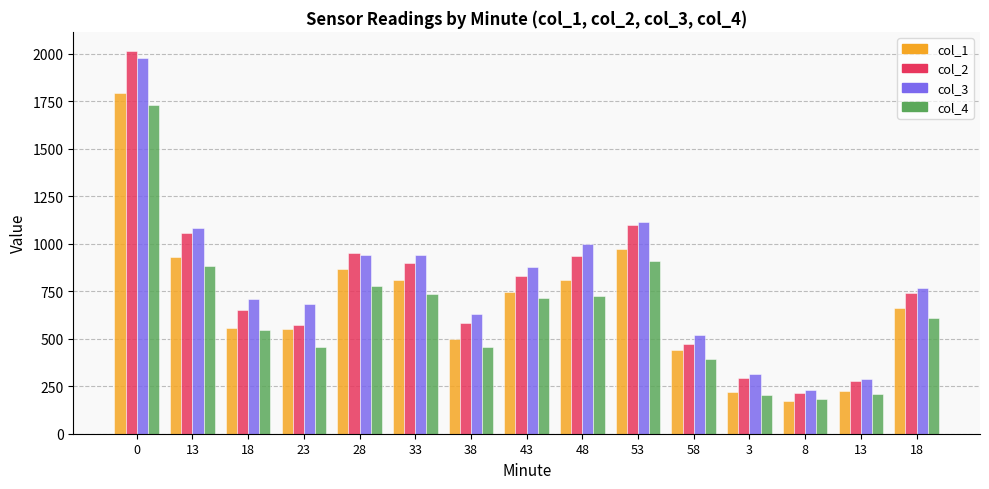

Reading left to right, extract all data points from this chart.

col_1: 0=1793	13=928	18=556	23=550	28=866	33=810	38=497	43=746	48=811	53=973	58=438	3=218	8=171	13=223	18=660
col_2: 0=2014	13=1054	18=652	23=572	28=950	33=900	38=584	43=828	48=934	53=1100	58=471	3=292	8=213	13=275	18=738
col_3: 0=1976	13=1081	18=708	23=682	28=940	33=942	38=632	43=878	48=996	53=1116	58=518	3=313	8=228	13=287	18=766
col_4: 0=1730	13=881	18=544	23=458	28=777	33=737	38=456	43=712	48=723	53=910	58=394	3=206	8=182	13=208	18=610